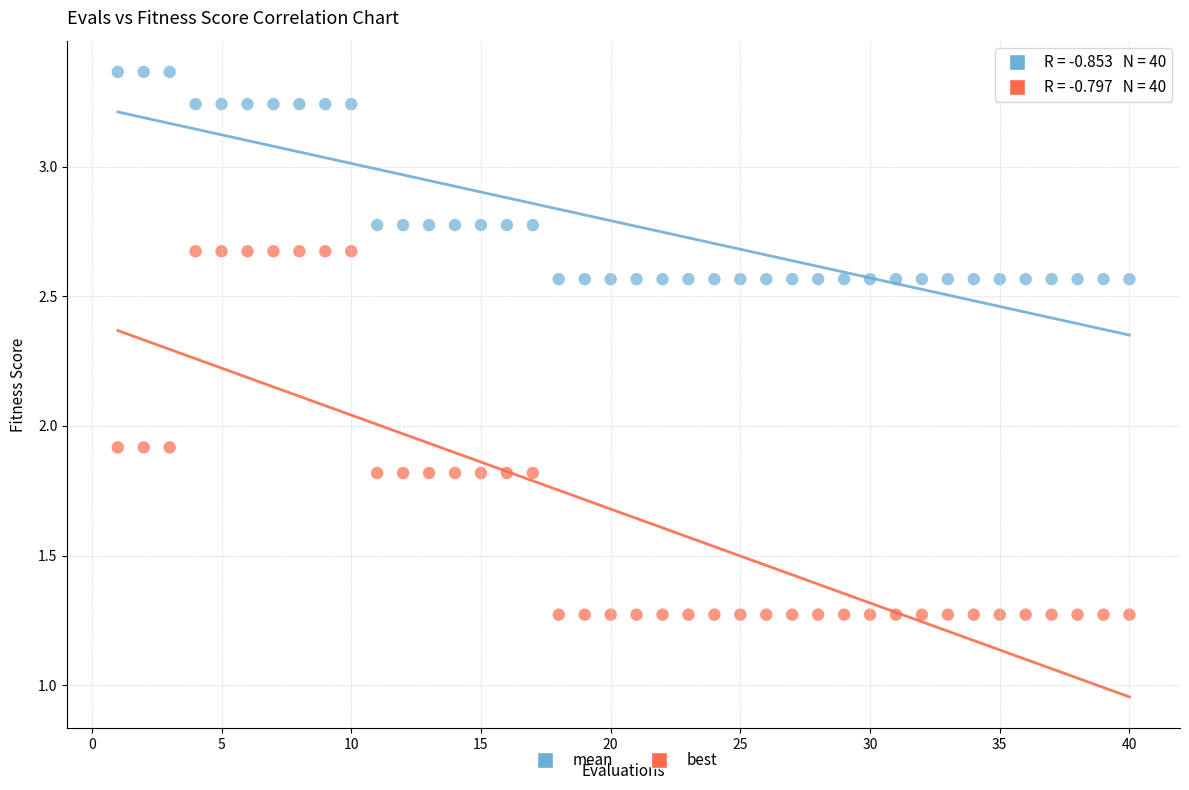

Which series has the largest Y range (max minus min)?

best